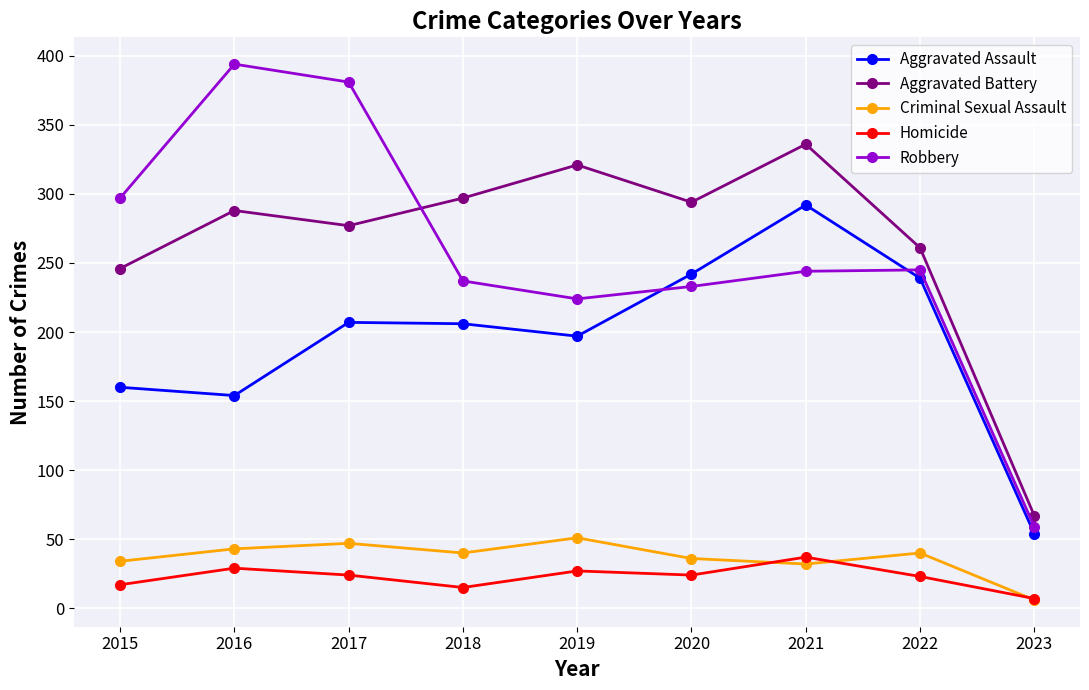

What is the value of the Criminal Sexual Assault point at the 8th from the left?

40